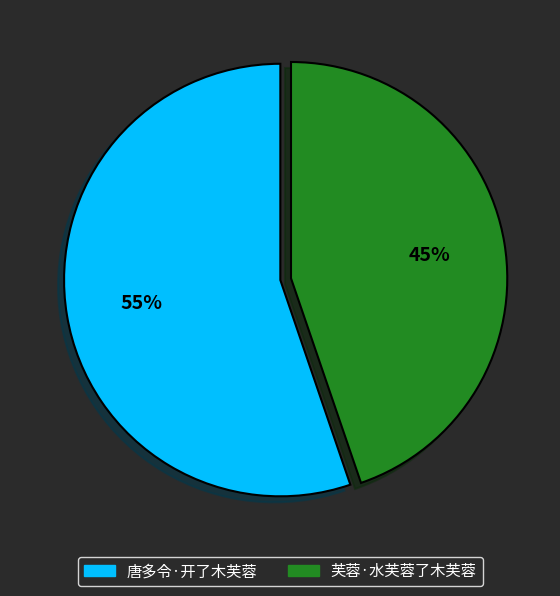

Count the number of slices in the pie.

2